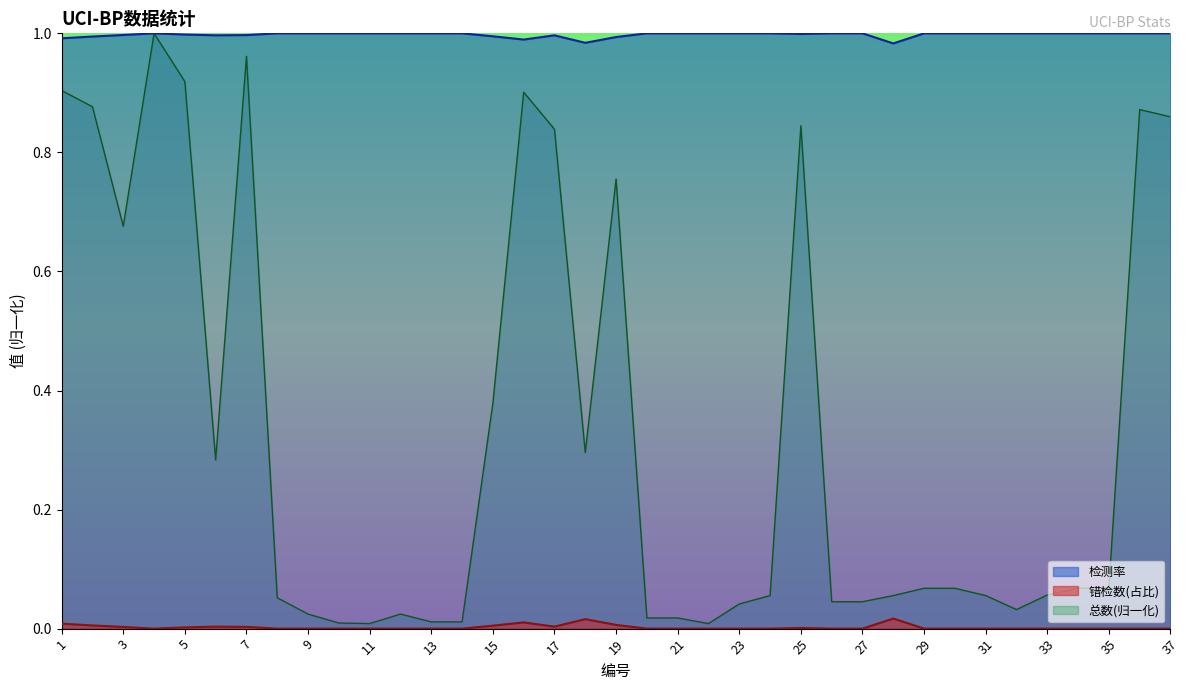

Which series has the widest spread of values?

总数(归一化)